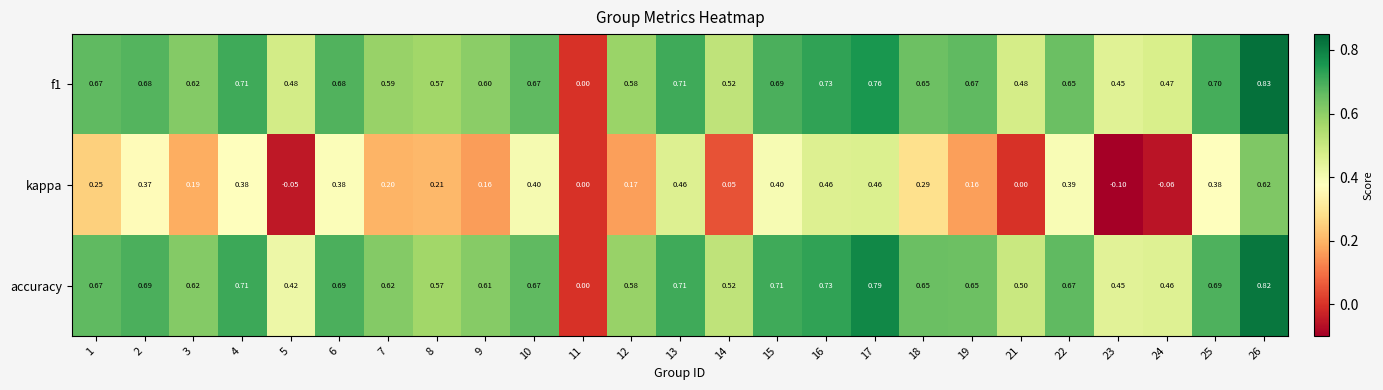

At which category does the chart reach its peak across all series?

26